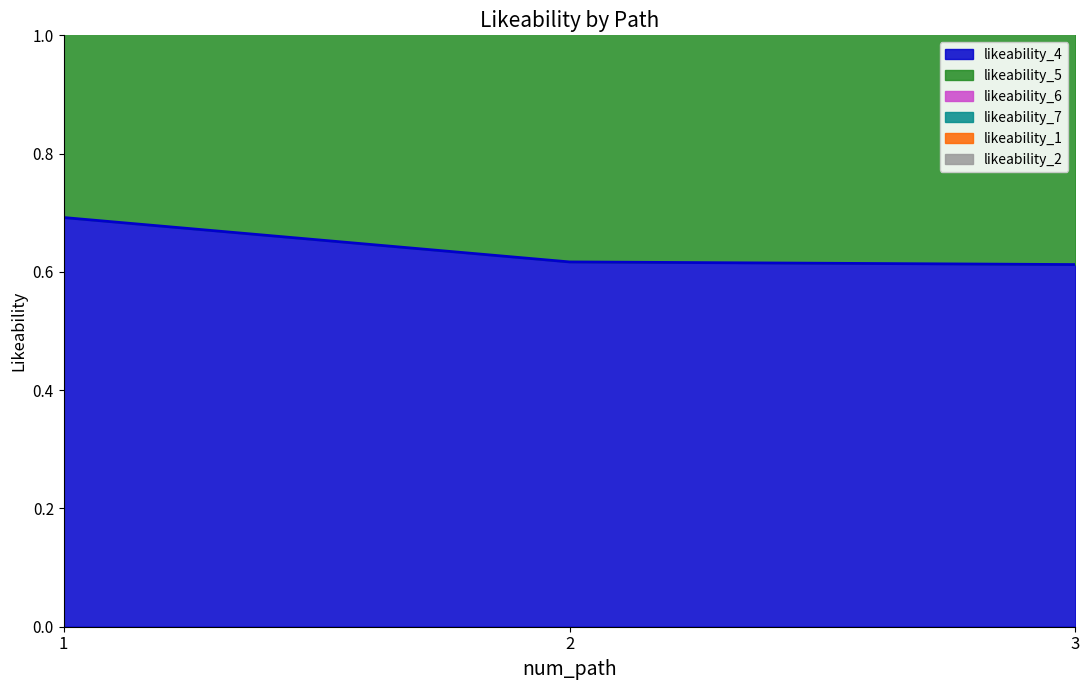

The likeability_4 series shows 1.0 at 1. True or false?

False